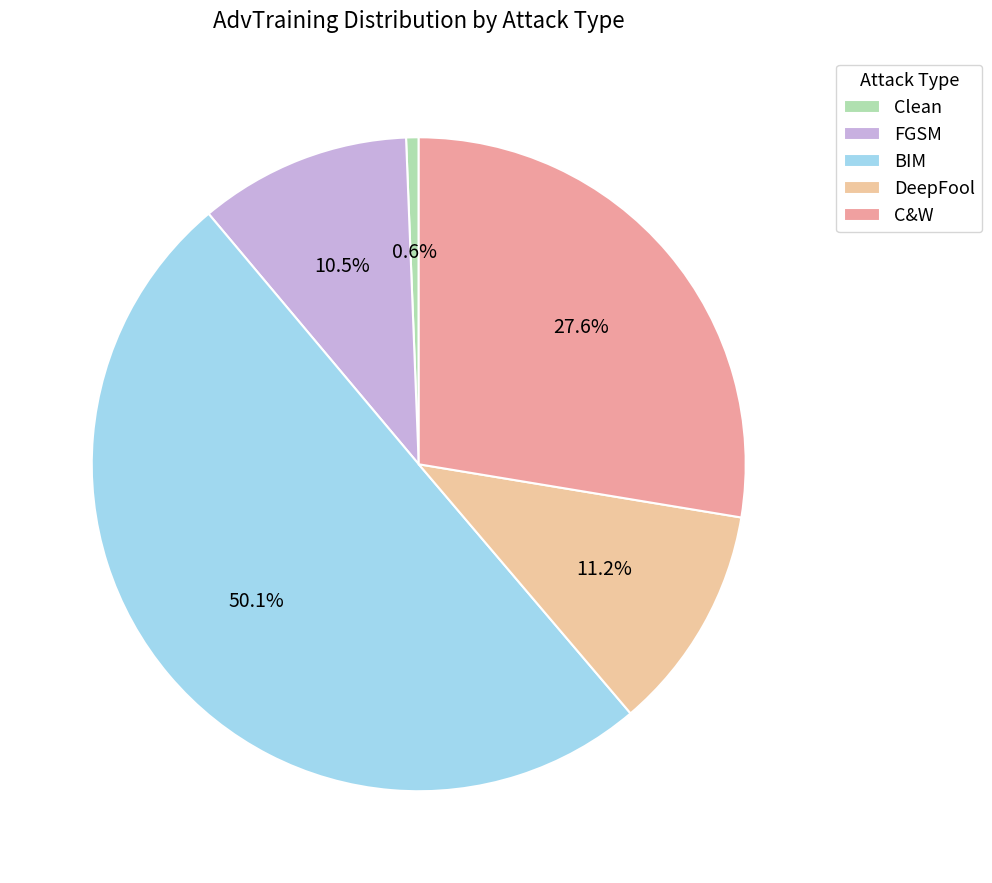

To the nearest percent, what portion does FGSM represent?

10%